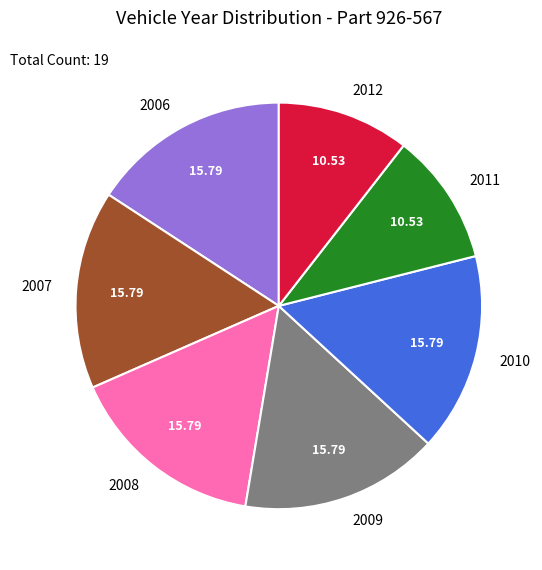

Between 2011 and 2008, which is larger?

2008